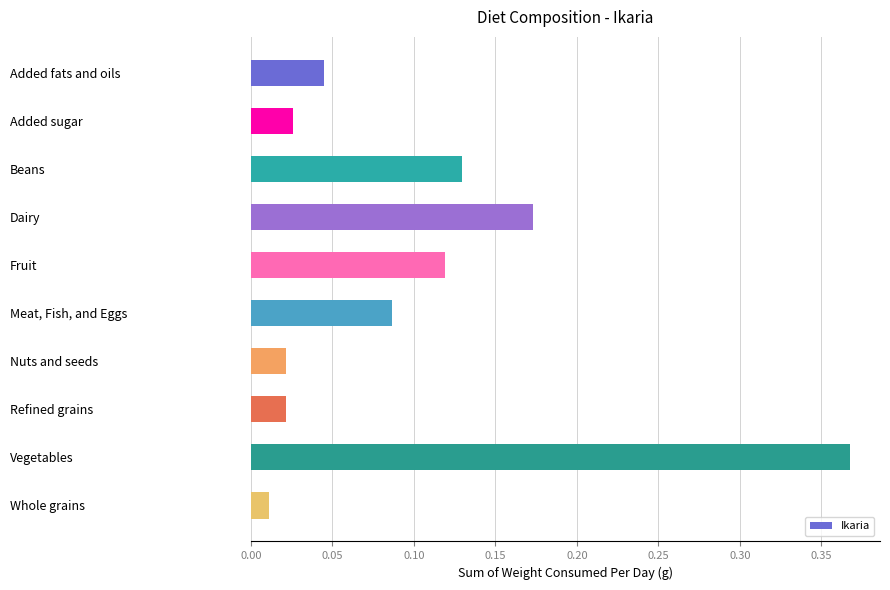

True or false: the data shows 0.2 at Vegetables.

False